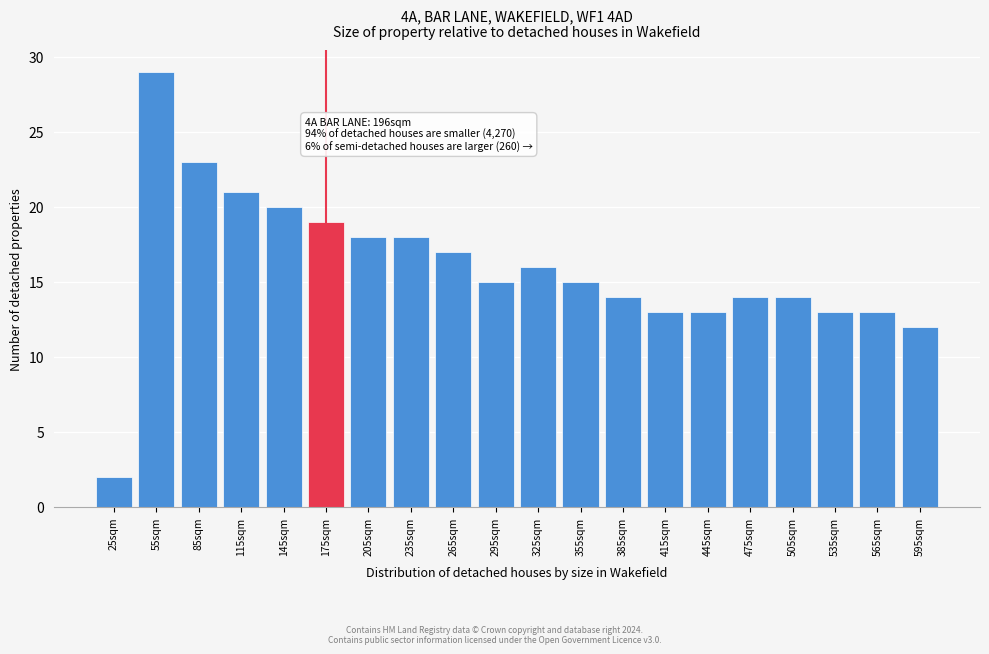

Reading left to right, what are all the values shown in this chart?

25sqm=2	55sqm=29	85sqm=23	115sqm=21	145sqm=20	175sqm=19	205sqm=18	235sqm=18	265sqm=17	295sqm=15	325sqm=16	355sqm=15	385sqm=14	415sqm=13	445sqm=13	475sqm=14	505sqm=14	535sqm=13	565sqm=13	595sqm=12